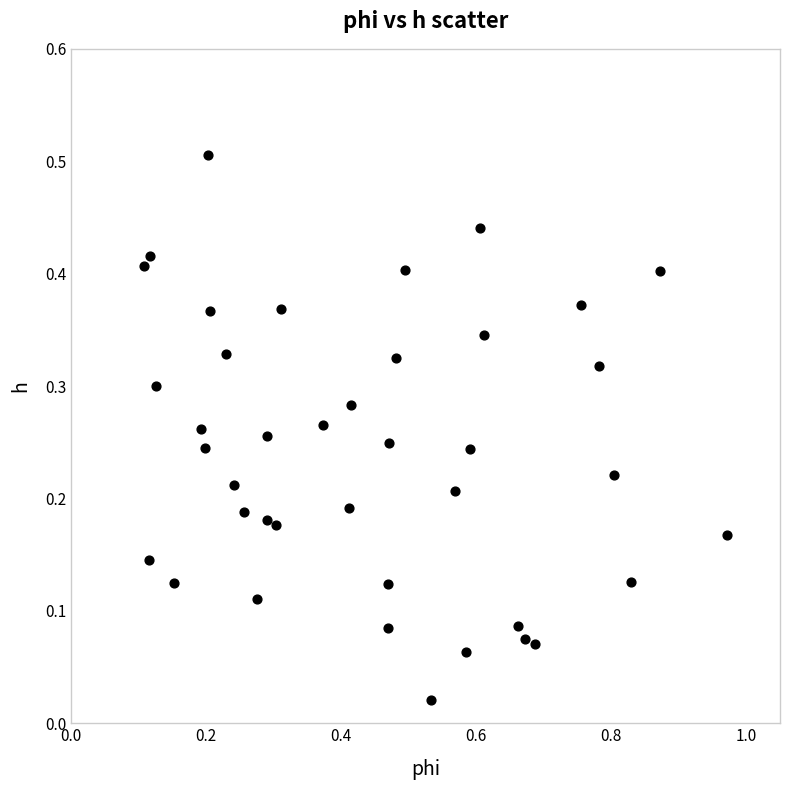

What is the range of Y values (max minus min)?

0.5